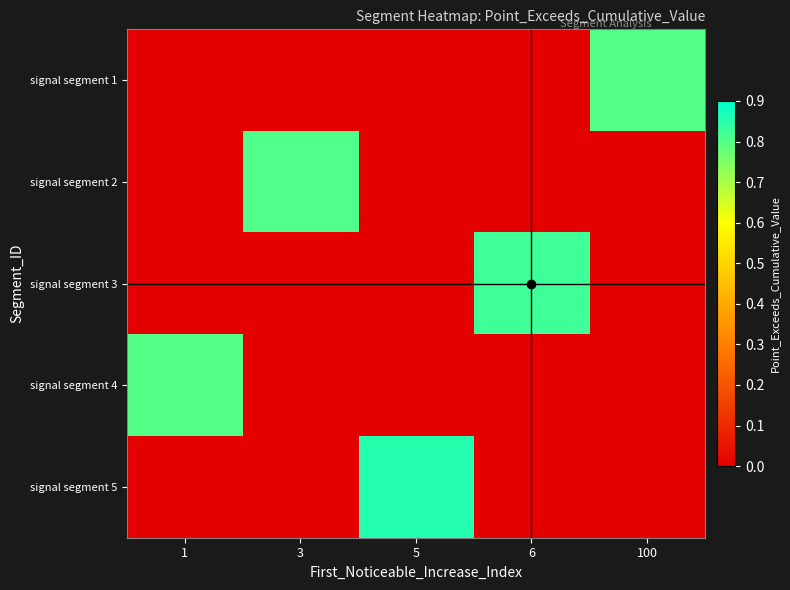

Between 3 and 100, which series saw the biggest shift?

signal segment 2